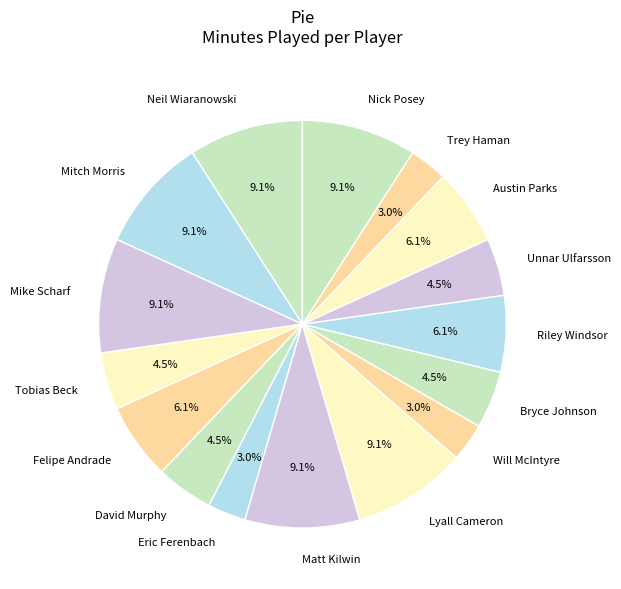

Does Trey Haman represent more than half of the total?

No